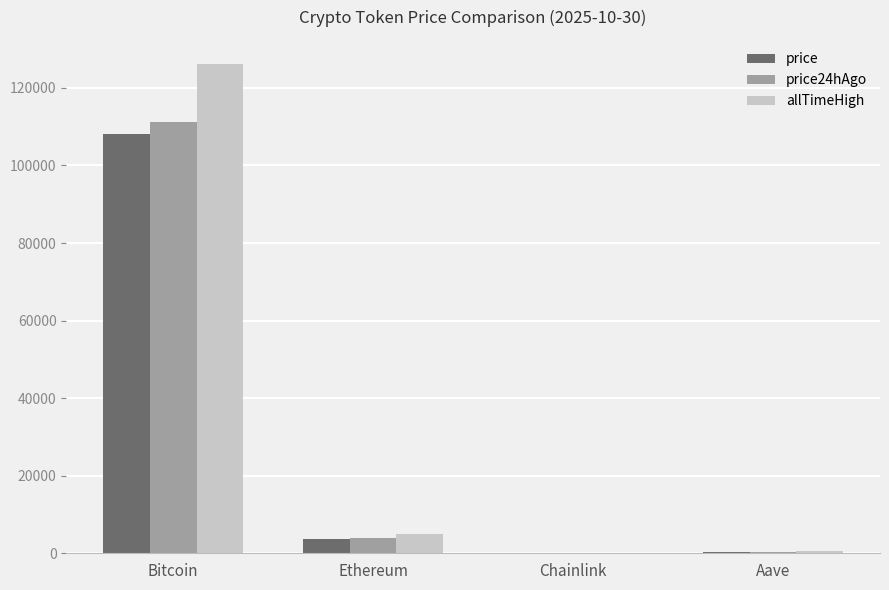

What is the sum of the price24hAgo values at Ethereum and Bitcoin?

115198.7